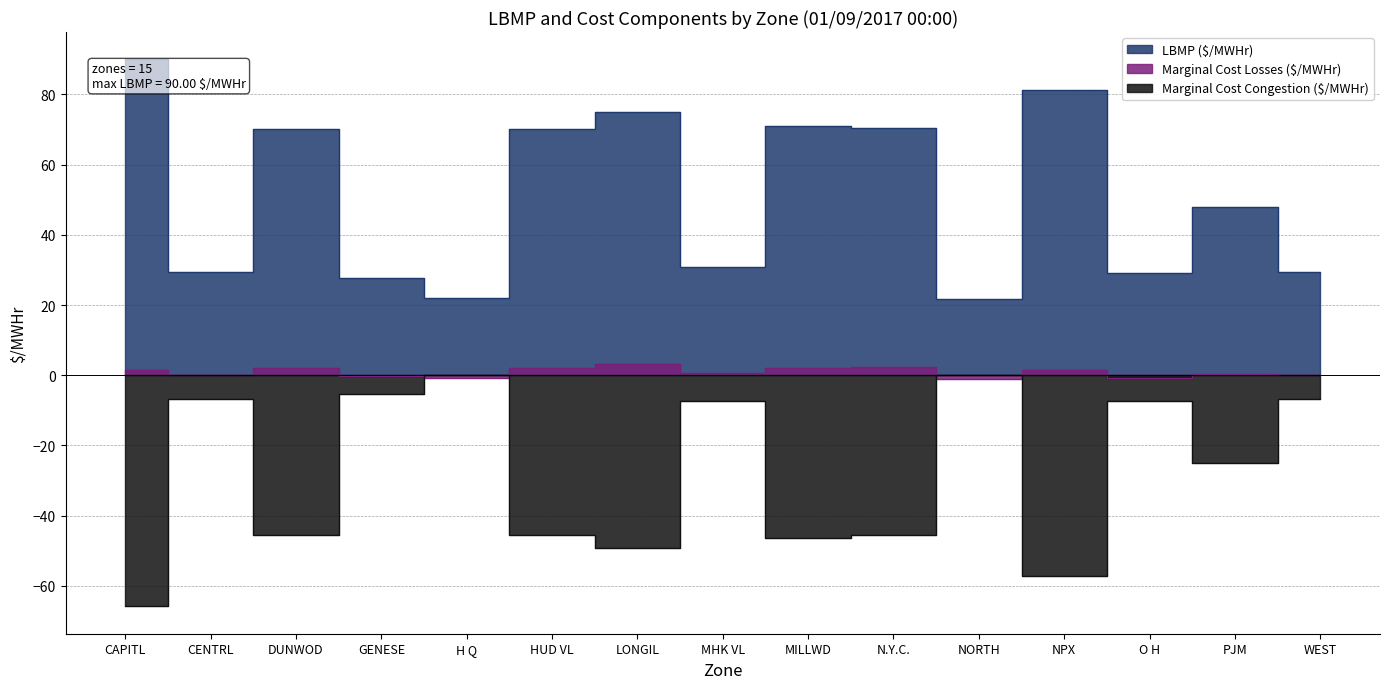

What are all the series names shown in the legend?

LBMP ($/MWHr), Marginal Cost Losses ($/MWHr), Marginal Cost Congestion ($/MWHr)